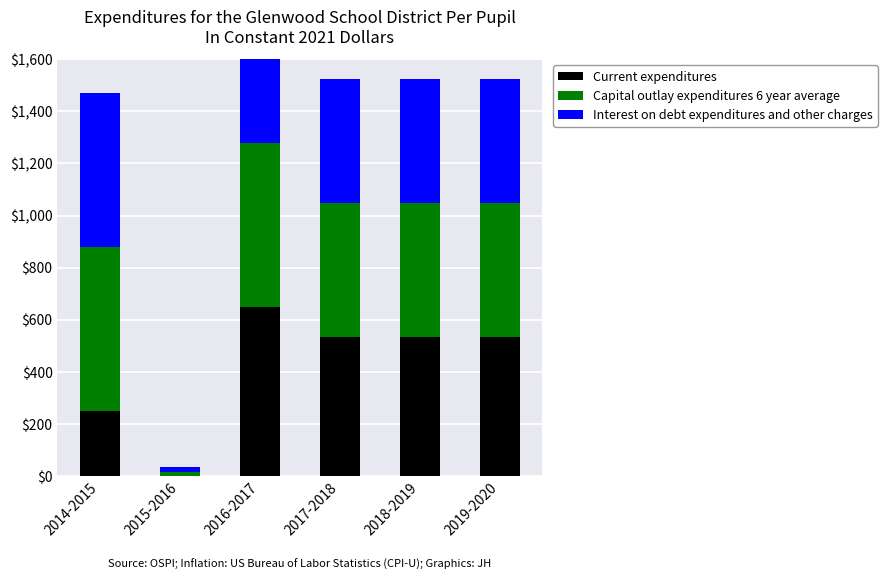

Reading right to left, extract all data points from this chart.

Current expenditures: 2019-2020=533.5	2018-2019=533.5	2017-2018=533.5	2016-2017=649.2	2015-2016=0.2	2014-2015=249.2
Capital outlay expenditures 6 year average: 2019-2020=514.1	2018-2019=514.1	2017-2018=514.1	2016-2017=629.9	2015-2016=14.5	2014-2015=629.9
Interest on debt expenditures and other charges: 2019-2020=476.6	2018-2019=476.6	2017-2018=476.6	2016-2017=592.3	2015-2016=19.9	2014-2015=592.3